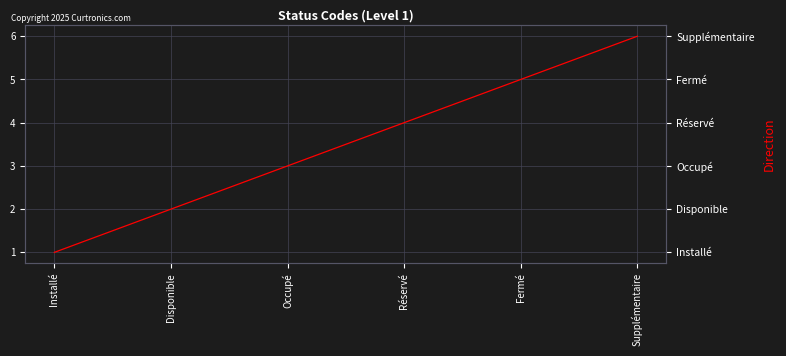

What is the greatest value displayed?

6